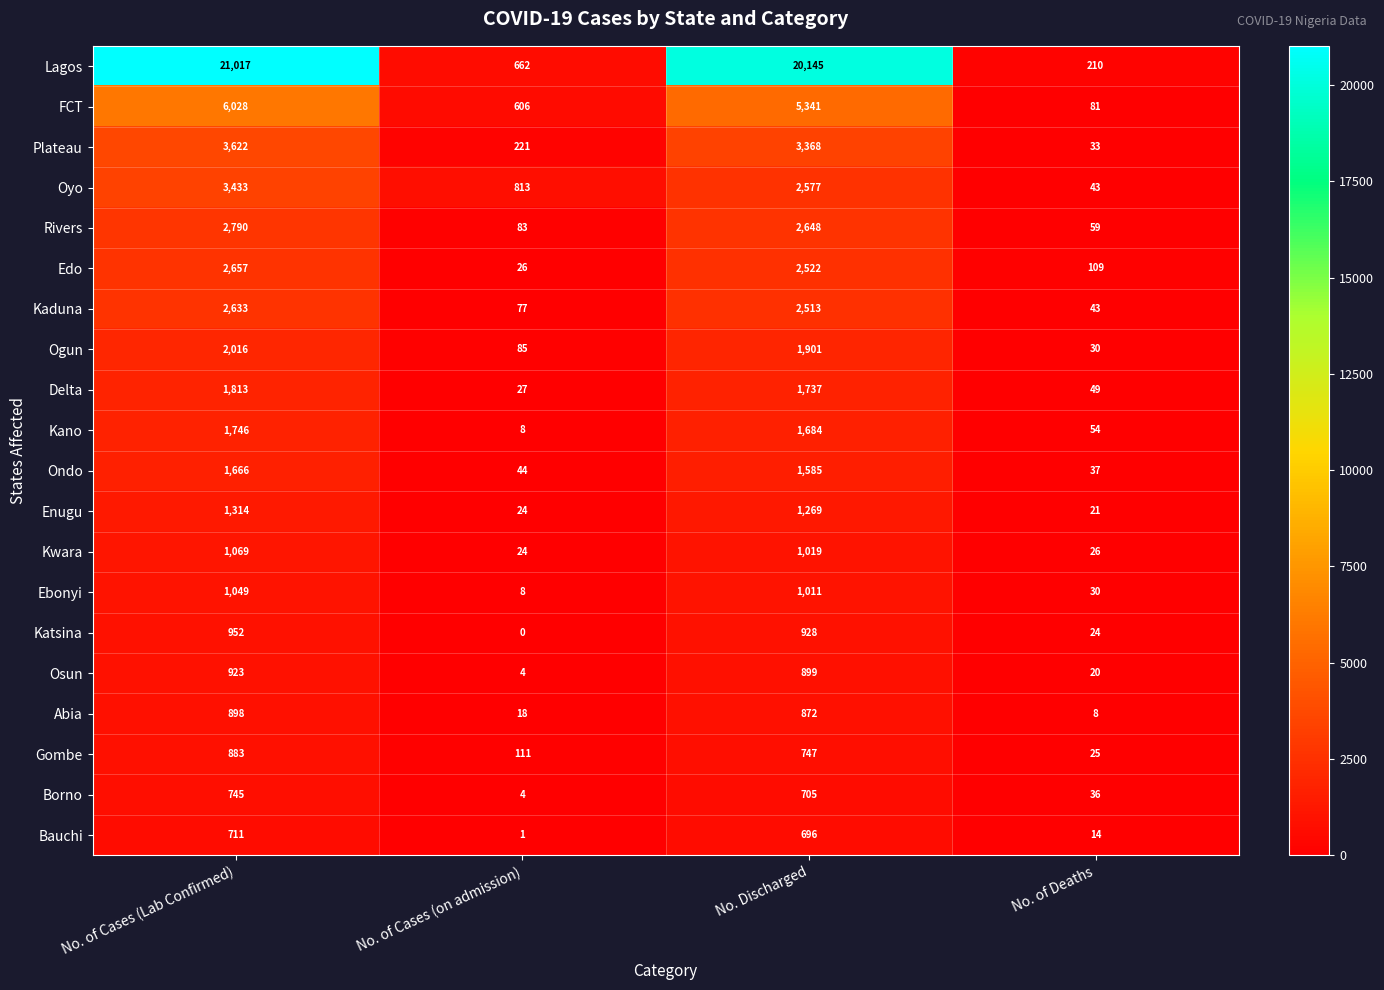

Is the value of Bauchi at No. of Cases (Lab Confirmed) greater than the value of Osun at No. Discharged?

No